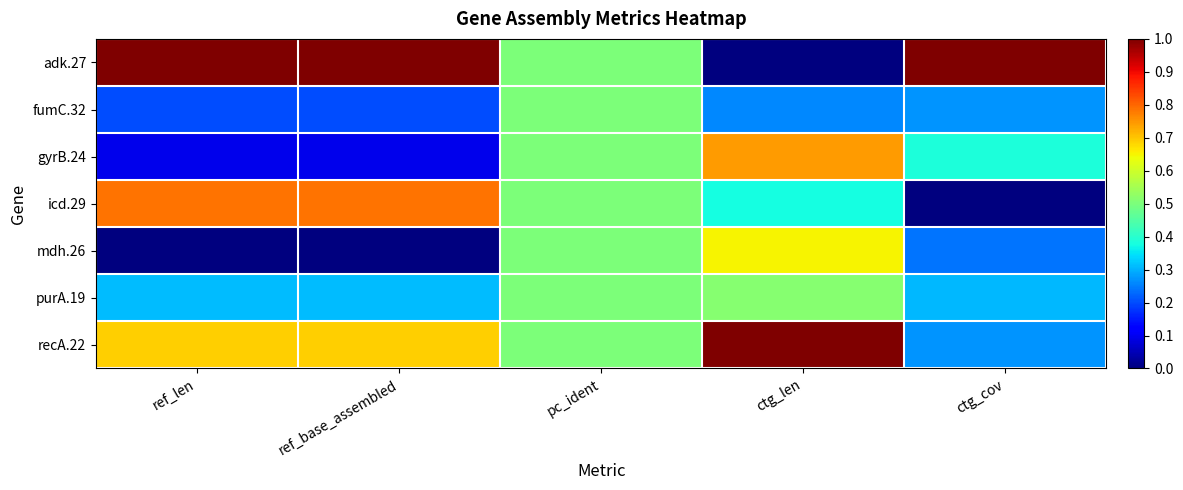

What is the total value across all series at ctg_cov?

2.5